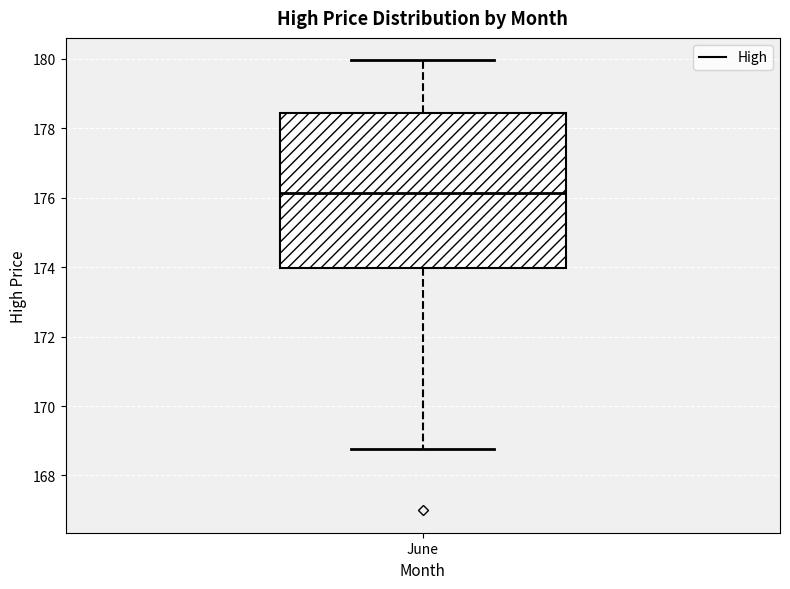

Transcribe this box plot: give where the median line is, the range the box spans, and where the two whiskers end, as read against the y-axis. The values are not printed on the chart, so give them approximately, as read against the axis.

median 176.2, box 174.0 to 178.4, whiskers 168.8 to 180.0